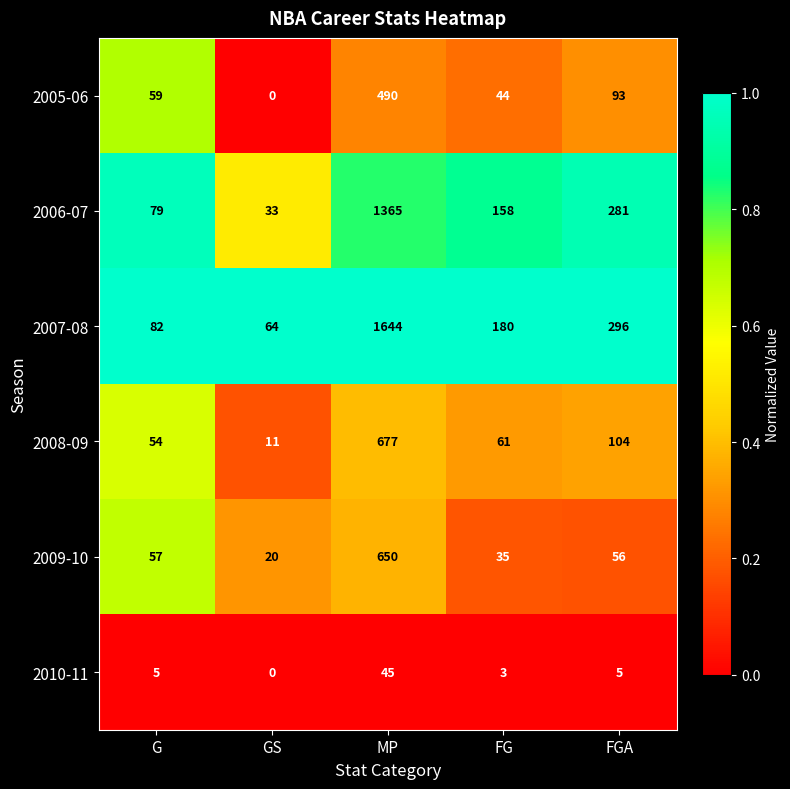

Reading left to right, transcribe all the data shown in this chart.

2005-06: 59	0	490	44	93
2006-07: 79	33	1365	158	281
2007-08: 82	64	1644	180	296
2008-09: 54	11	677	61	104
2009-10: 57	20	650	35	56
2010-11: 5	0	45	3	5